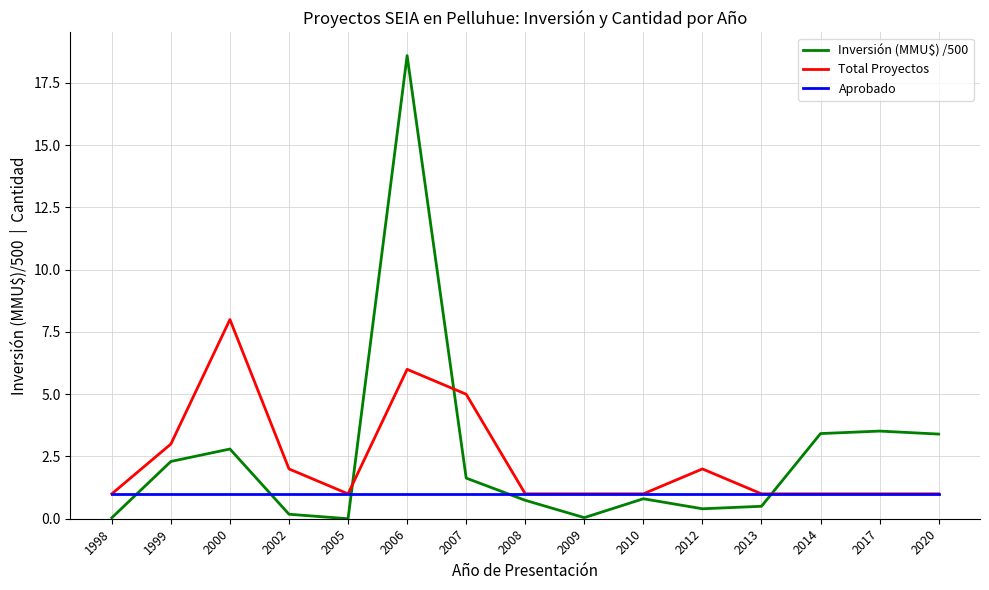

Where do Aprobado and Inversión (MMU$) /500 first cross each other?

1998 and 1999